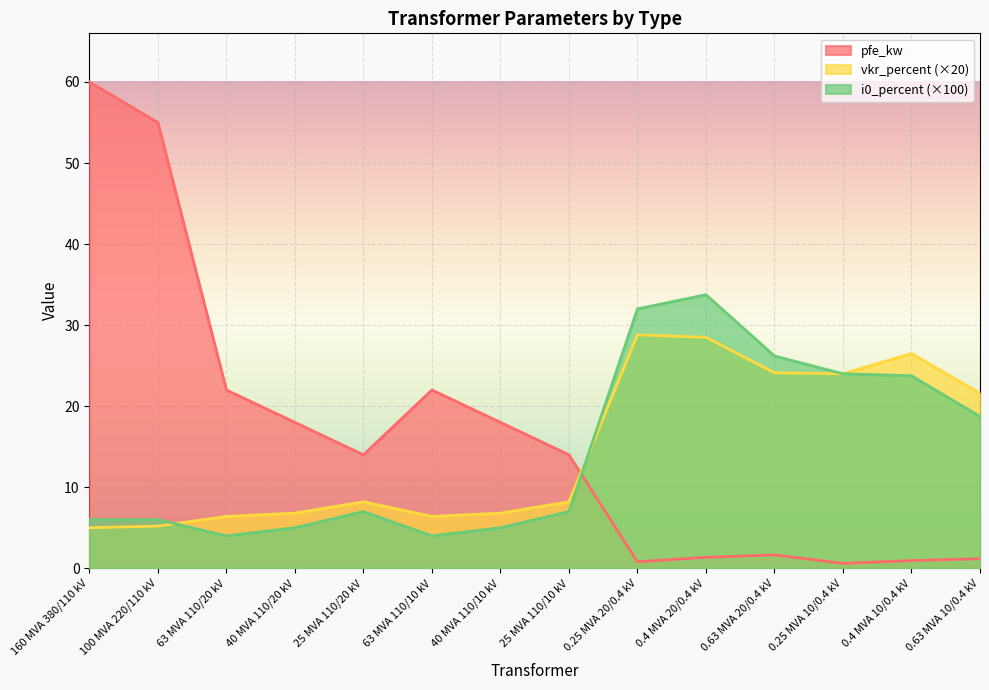

At which category is the sum across all series the highest?

160 MVA 380/110 kV